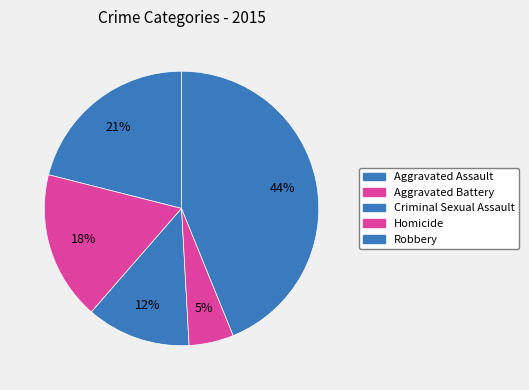

Which slice is the smallest?

Homicide